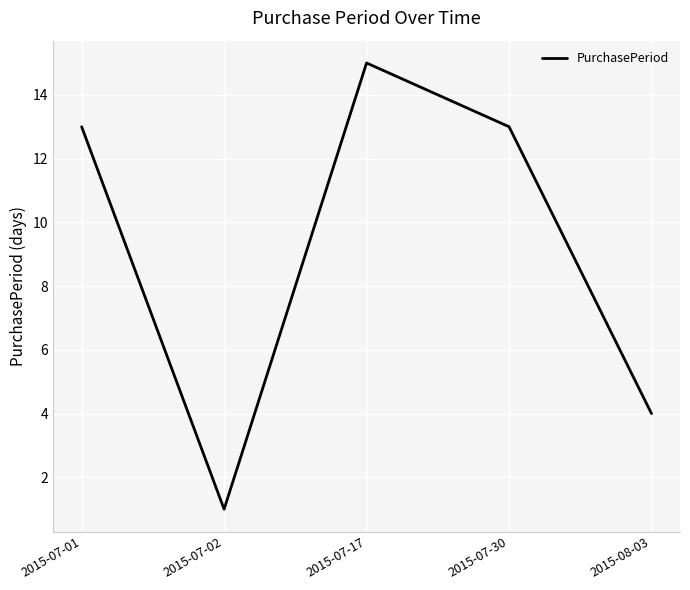

What is the average value?

9